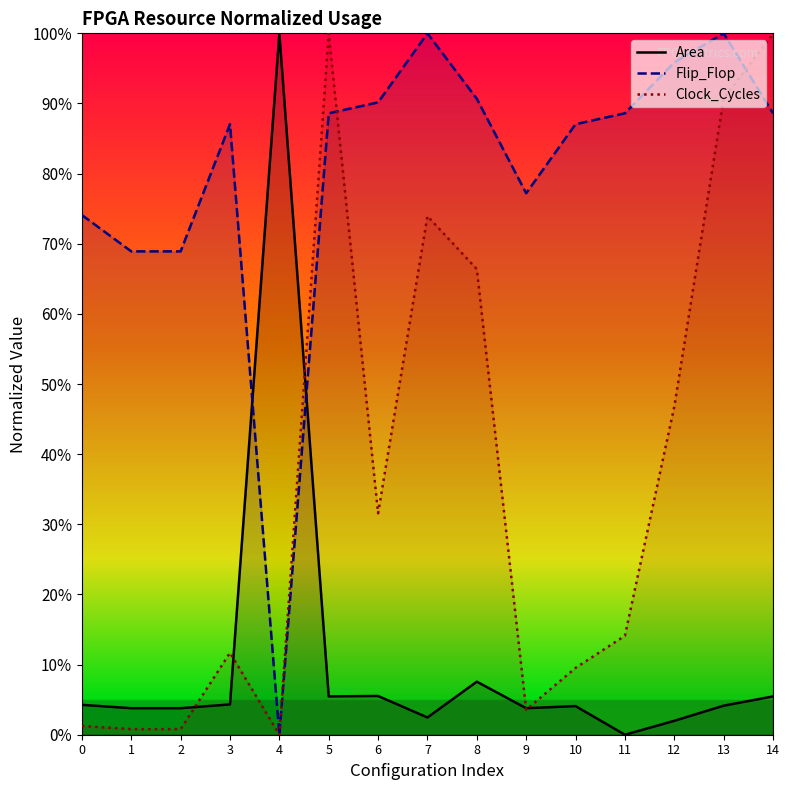

Where is the first local minimum for Clock_Cycles?

1